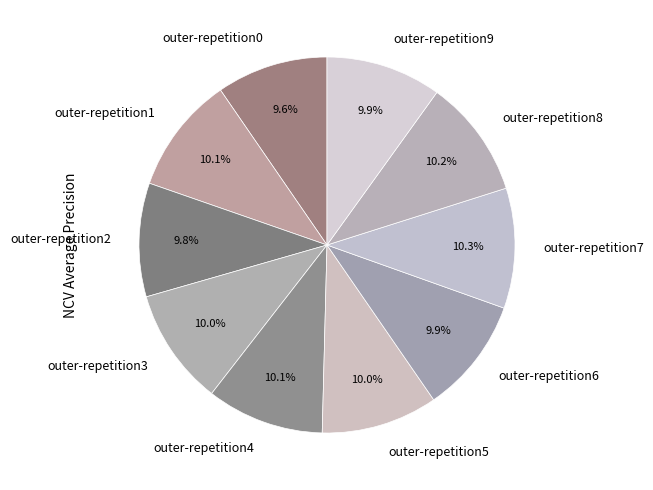

How much of the chart is everything except outer-repetition4?

89.9%